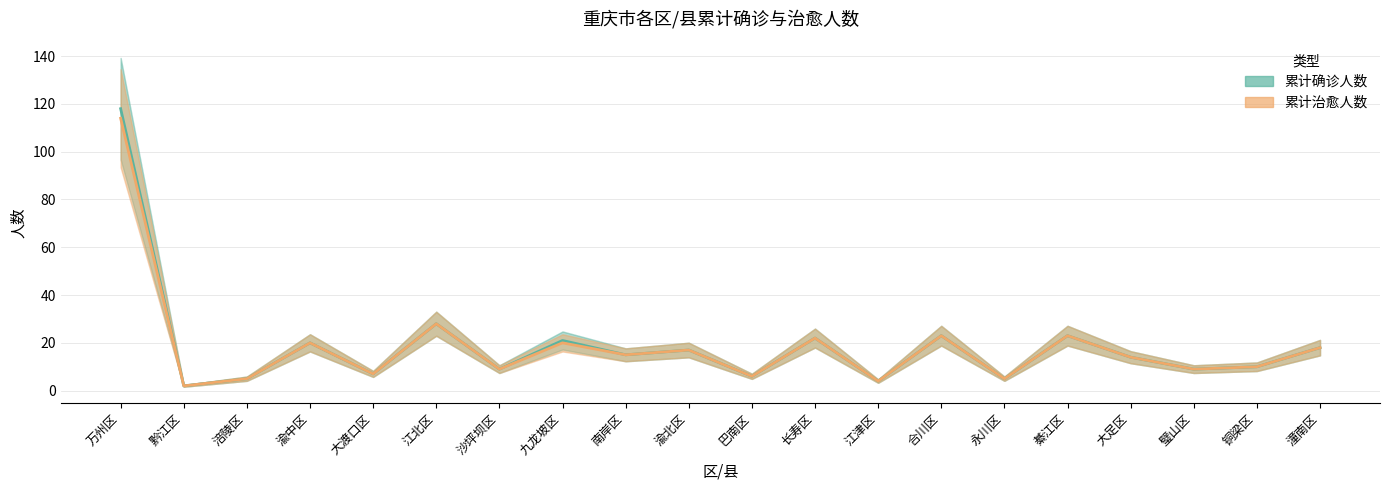

At which label does 累计确诊人数 reach its minimum?

黔江区